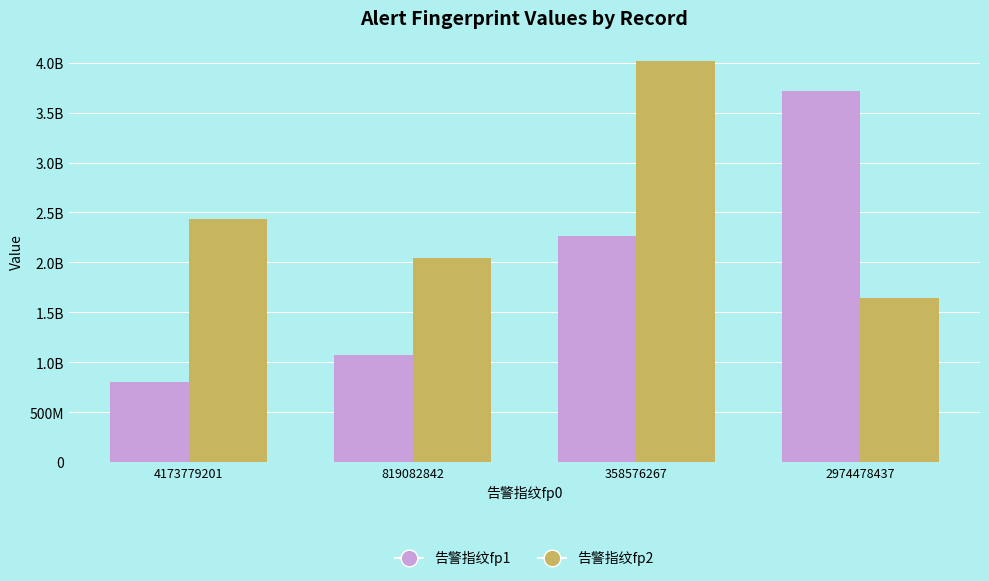

The value of 告警指纹fp2 at 2974478437 is 1647751692. True or false?

True